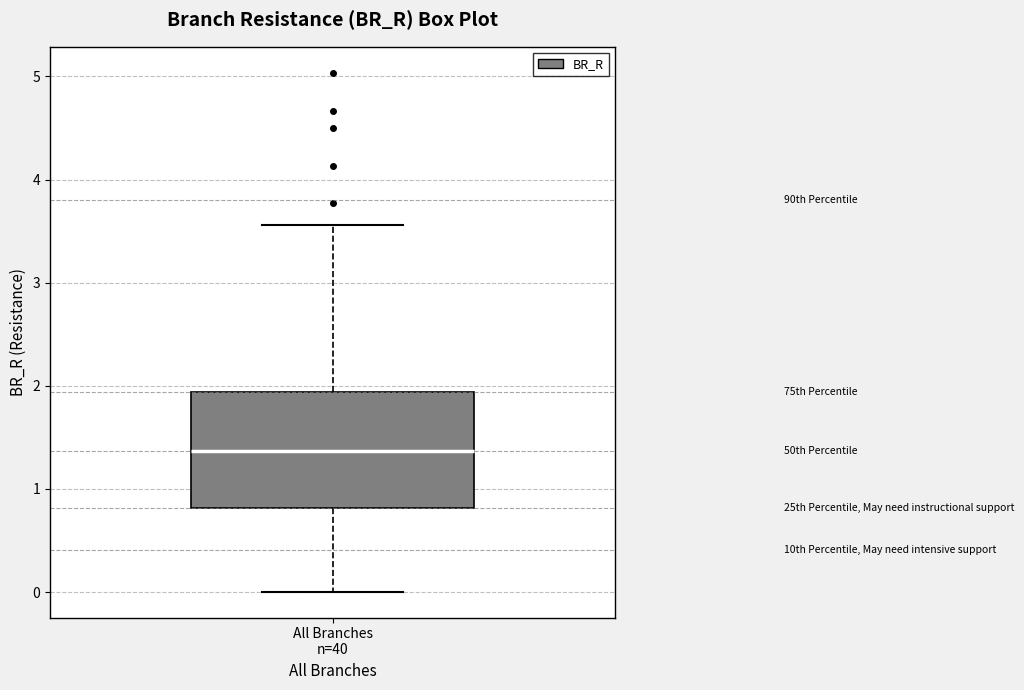

Where does the upper whisker of the box for All Branches n=40 end on the y-axis? The values are not printed on the chart, so give them approximately, as read against the axis.

3.6